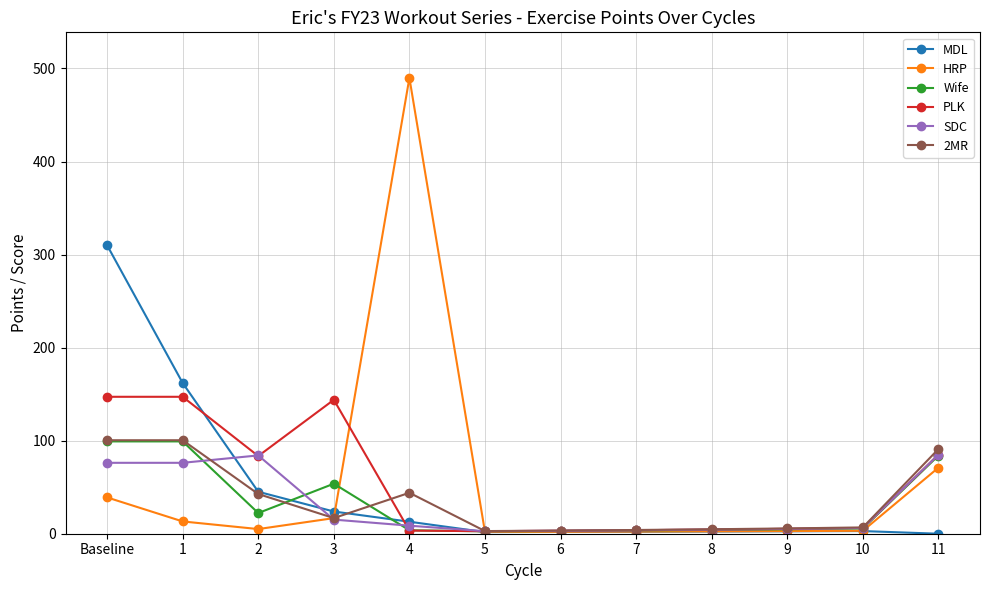

At which category does PLK reach its first local valley?

2